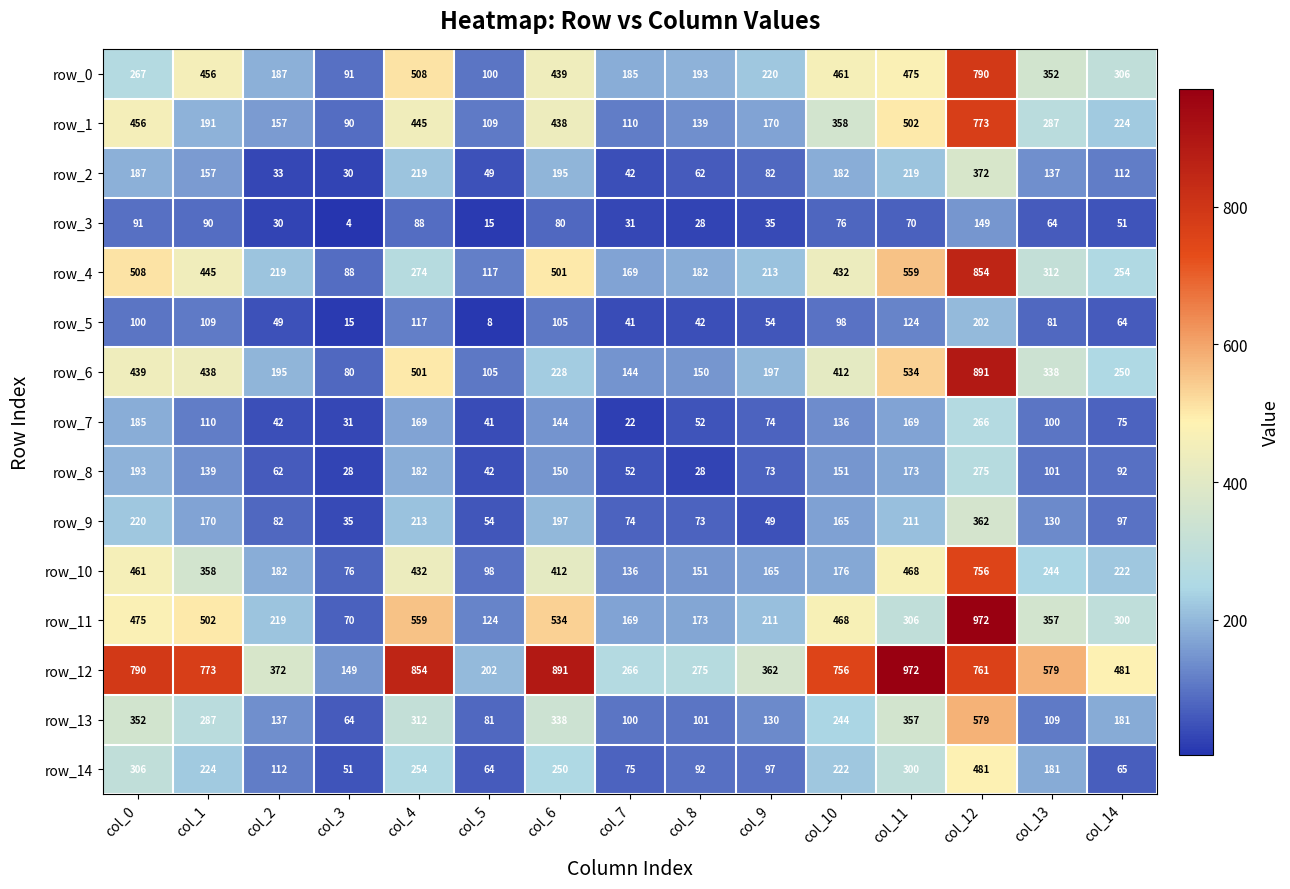

At how many categories does at least one series exceed 671?

7